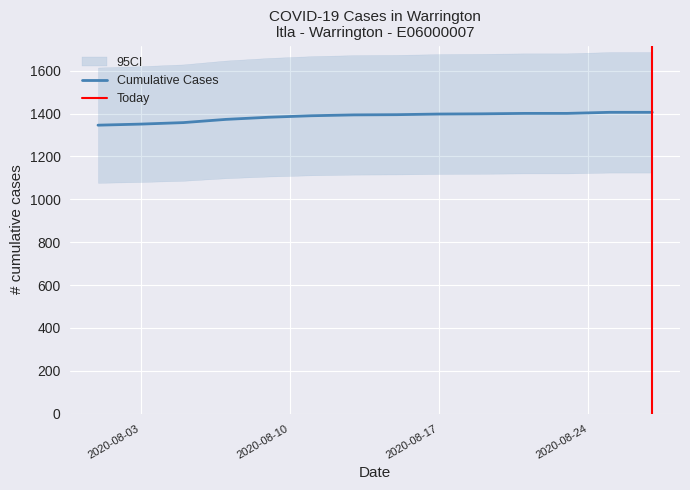

What is the lowest value of the Cumulative Cases series?

1346